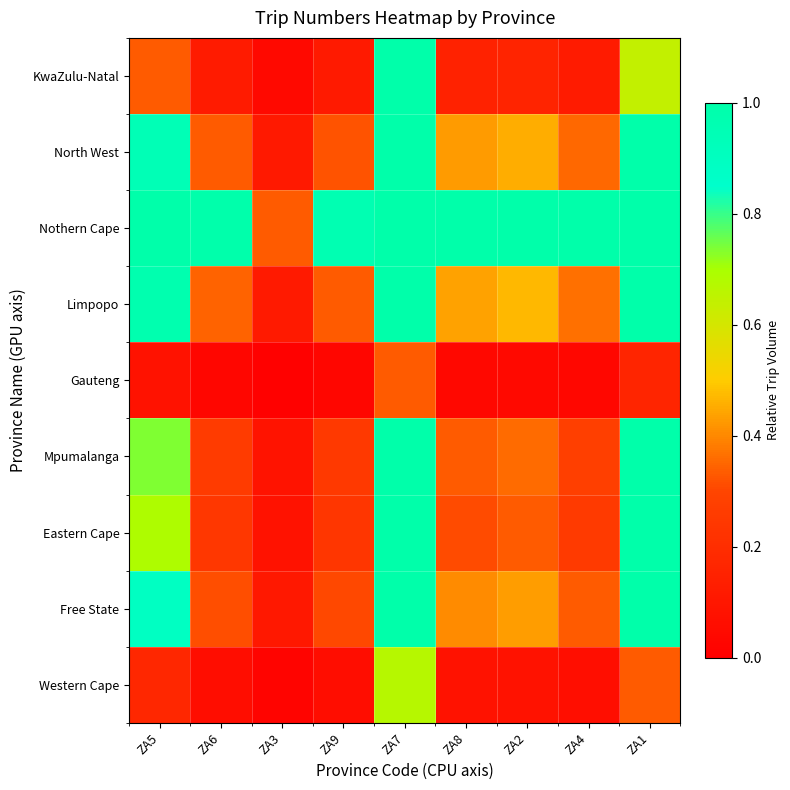

Reading right to left, extract all data points from this chart.

KwaZulu-Natal: ZA1=0.6	ZA4=0.1	ZA2=0.2	ZA8=0.2	ZA7=1.0	ZA9=0.1	ZA3=0.0	ZA6=0.1	ZA5=0.3
North West: ZA1=1.0	ZA4=0.4	ZA2=0.5	ZA8=0.4	ZA7=1.0	ZA9=0.3	ZA3=0.1	ZA6=0.3	ZA5=0.9
Nothern Cape: ZA1=1.0	ZA4=1.0	ZA2=1.0	ZA8=1.0	ZA7=1.0	ZA9=1.0	ZA3=0.3	ZA6=1.0	ZA5=1.0
Limpopo: ZA1=1.0	ZA4=0.4	ZA2=0.5	ZA8=0.4	ZA7=1.0	ZA9=0.3	ZA3=0.1	ZA6=0.3	ZA5=1.0
Gauteng: ZA1=0.2	ZA4=0.0	ZA2=0.0	ZA8=0.0	ZA7=0.3	ZA9=0.0	ZA3=0.0	ZA6=0.0	ZA5=0.1
Mpumalanga: ZA1=1.0	ZA4=0.3	ZA2=0.4	ZA8=0.3	ZA7=1.0	ZA9=0.3	ZA3=0.1	ZA6=0.3	ZA5=0.7
Eastern Cape: ZA1=1.0	ZA4=0.3	ZA2=0.3	ZA8=0.3	ZA7=1.0	ZA9=0.2	ZA3=0.1	ZA6=0.2	ZA5=0.7
Free State: ZA1=1.0	ZA4=0.3	ZA2=0.4	ZA8=0.4	ZA7=1.0	ZA9=0.3	ZA3=0.1	ZA6=0.3	ZA5=0.9
Western Cape: ZA1=0.3	ZA4=0.1	ZA2=0.1	ZA8=0.1	ZA7=0.7	ZA9=0.1	ZA3=0.0	ZA6=0.1	ZA5=0.2